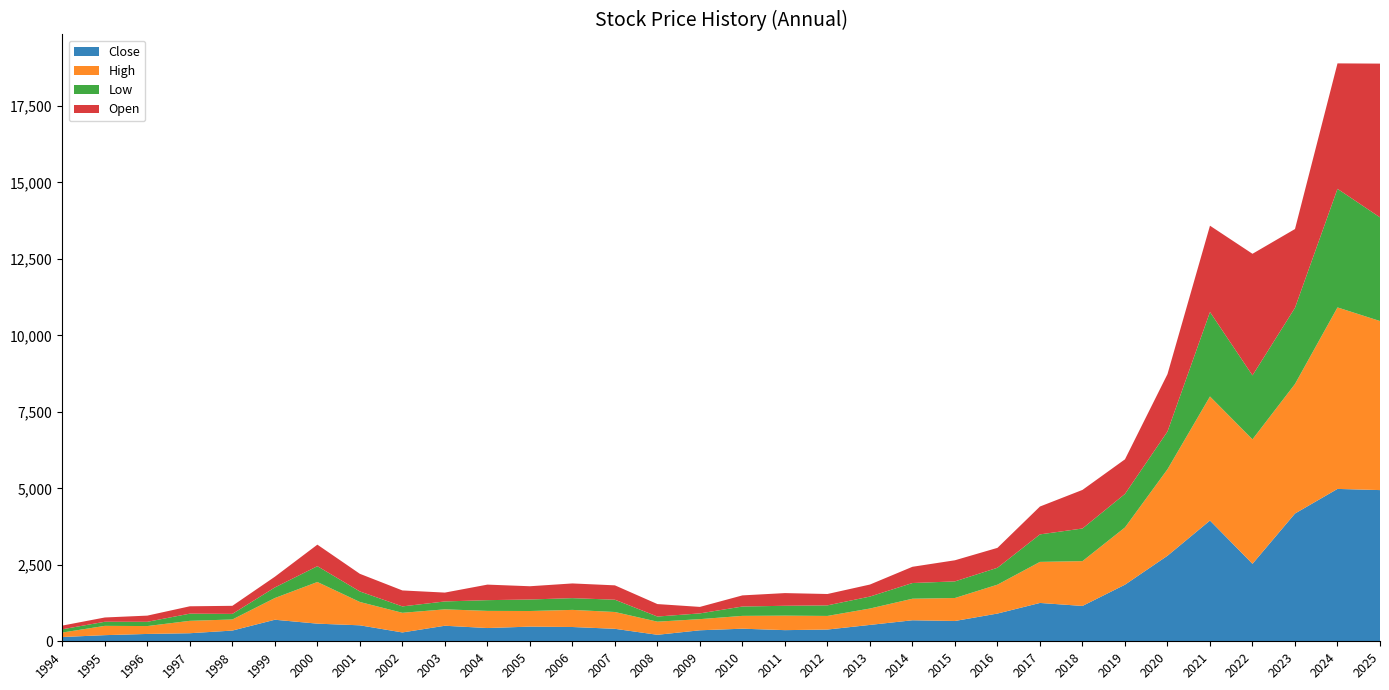

Reading left to right, transcribe all the data shown in this chart.

Close: 1994=140.0	1995=200.6	1996=240.2	1997=263.5	1998=350.4	1999=704.2	2000=576.3	2001=521.9	2002=289.1	2003=507.9	2004=433.1	2005=479.3	2006=466.8	2007=407.8	2008=212.1	2009=359.7	2010=411.6	2011=364.3	2012=383.9	2013=535.0	2014=686.9	2015=663.5	2016=906.5	2017=1253.1	2018=1155.2	2019=1849.6	2020=2795.5	2021=3946.2	2022=2532.1	2023=4175.5	2024=4979.9	2025=4941.4
High: 1994=145.8	1995=303.7	1996=257.6	1997=405.3	1998=362.5	1999=709.7	2000=1361.4	2001=762.9	2002=641.6	2003=536.1	2004=560.4	2005=510.1	2006=559.3	2007=549.1	2008=429.2	2009=364.1	2010=419.0	2011=474.1	2012=444.7	2013=535.8	2014=704.4	2015=751.2	2016=944.2	2017=1342.1	2018=1464.6	2019=1871.2	2020=2825.9	2021=4055.0	2022=4068.1	2023=4233.7	2024=5931.8	2025=5525.1
Low: 1994=106.9	1995=133.8	1996=138.9	1997=234.6	1998=182.5	1999=345.5	2000=516.4	2001=343.8	2002=209.2	2003=258.4	2004=350.7	2005=376.5	2006=384.1	2007=401.7	2008=167.5	2009=188.1	2010=305.6	2011=322.1	2012=345.3	2013=391.1	2014=512.7	2015=543.0	2016=552.3	2017=898.5	2018=1066.4	2019=1094.6	2020=1234.0	2021=2759.2	2022=2089.8	2023=2489.3	2024=3875.2	2025=3388.6
Open: 1994=120.4	1995=140.0	1996=202.3	1997=240.5	1998=263.5	1999=350.4	2000=704.2	2001=576.3	2002=521.9	2003=289.1	2004=507.9	2005=433.1	2006=480.3	2007=469.7	2008=407.7	2009=211.9	2010=363.8	2011=414.6	2012=371.4	2013=392.8	2014=530.7	2015=690.3	2016=650.4	2017=910.8	2018=1261.0	2019=1131.5	2020=1875.3	2021=2822.0	2022=3974.3	2023=2574.7	2024=4100.2	2025=5024.6